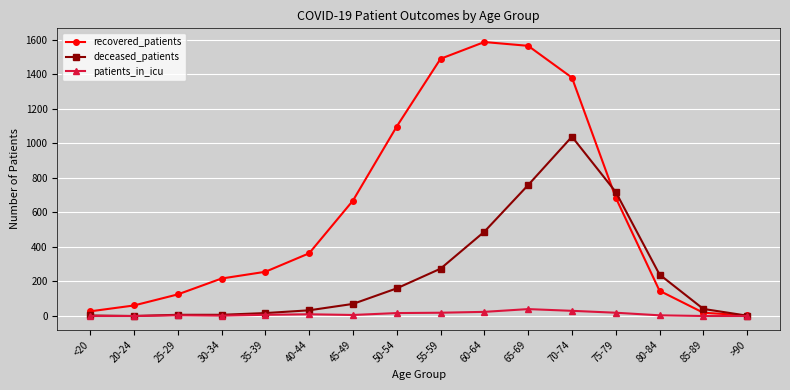

Which series changed the most between 45-49 and 60-64?

recovered_patients